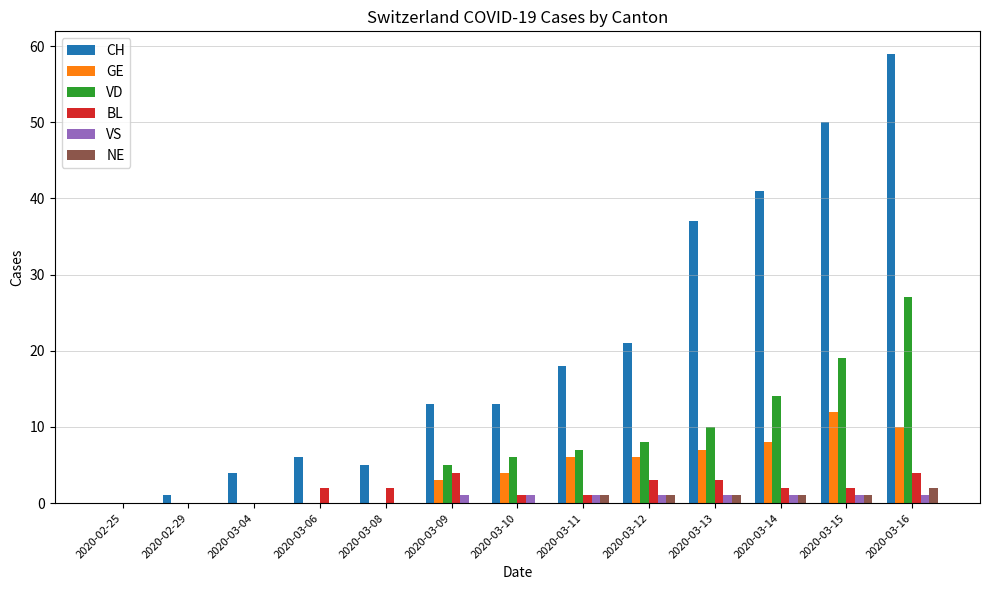

Reading left to right, extract all data points from this chart.

CH: 2020-02-25=0	2020-02-29=1	2020-03-04=4	2020-03-06=6	2020-03-08=5	2020-03-09=13	2020-03-10=13	2020-03-11=18	2020-03-12=21	2020-03-13=37	2020-03-14=41	2020-03-15=50	2020-03-16=59
GE: 2020-02-25=0	2020-02-29=0	2020-03-04=0	2020-03-06=0	2020-03-08=0	2020-03-09=3	2020-03-10=4	2020-03-11=6	2020-03-12=6	2020-03-13=7	2020-03-14=8	2020-03-15=12	2020-03-16=10
VD: 2020-02-25=0	2020-02-29=0	2020-03-04=0	2020-03-06=0	2020-03-08=0	2020-03-09=5	2020-03-10=6	2020-03-11=7	2020-03-12=8	2020-03-13=10	2020-03-14=14	2020-03-15=19	2020-03-16=27
BL: 2020-02-25=0	2020-02-29=0	2020-03-04=0	2020-03-06=2	2020-03-08=2	2020-03-09=4	2020-03-10=1	2020-03-11=1	2020-03-12=3	2020-03-13=3	2020-03-14=2	2020-03-15=2	2020-03-16=4
VS: 2020-02-25=0	2020-02-29=0	2020-03-04=0	2020-03-06=0	2020-03-08=0	2020-03-09=1	2020-03-10=1	2020-03-11=1	2020-03-12=1	2020-03-13=1	2020-03-14=1	2020-03-15=1	2020-03-16=1
NE: 2020-02-25=0	2020-02-29=0	2020-03-04=0	2020-03-06=0	2020-03-08=0	2020-03-09=0	2020-03-10=0	2020-03-11=1	2020-03-12=1	2020-03-13=1	2020-03-14=1	2020-03-15=1	2020-03-16=2